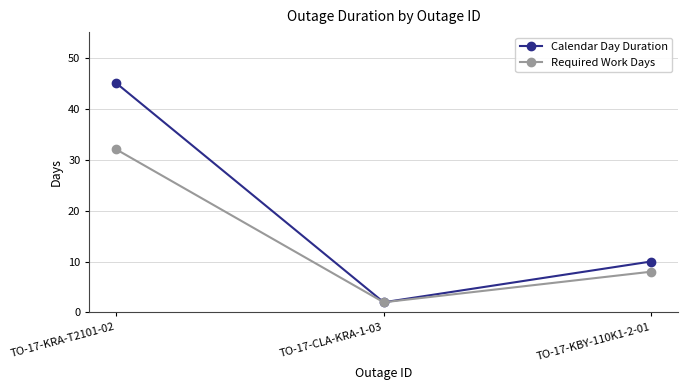

What position from the right is TO-17-KRA-T2101-02?

3